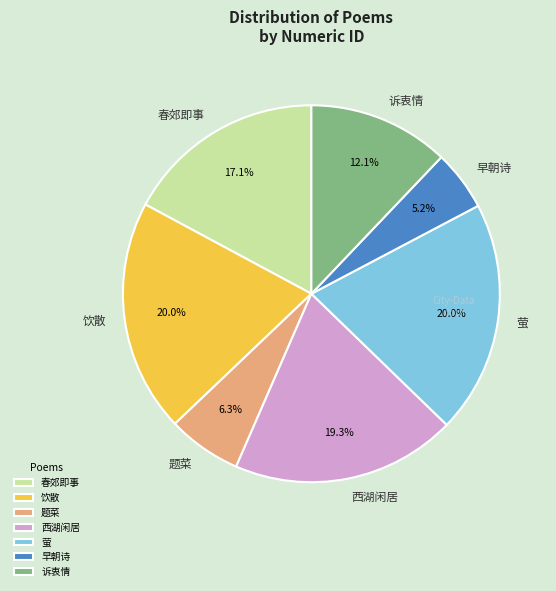

Is there any slice that represents more than half of the pie?

No